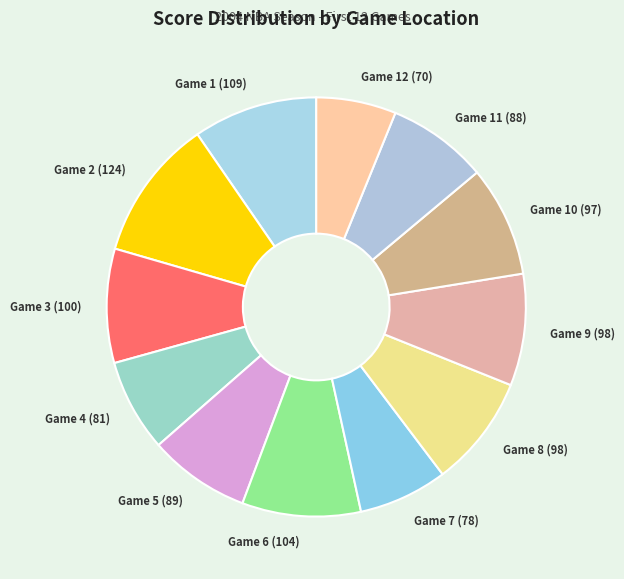

How many segments does this pie chart have?

12